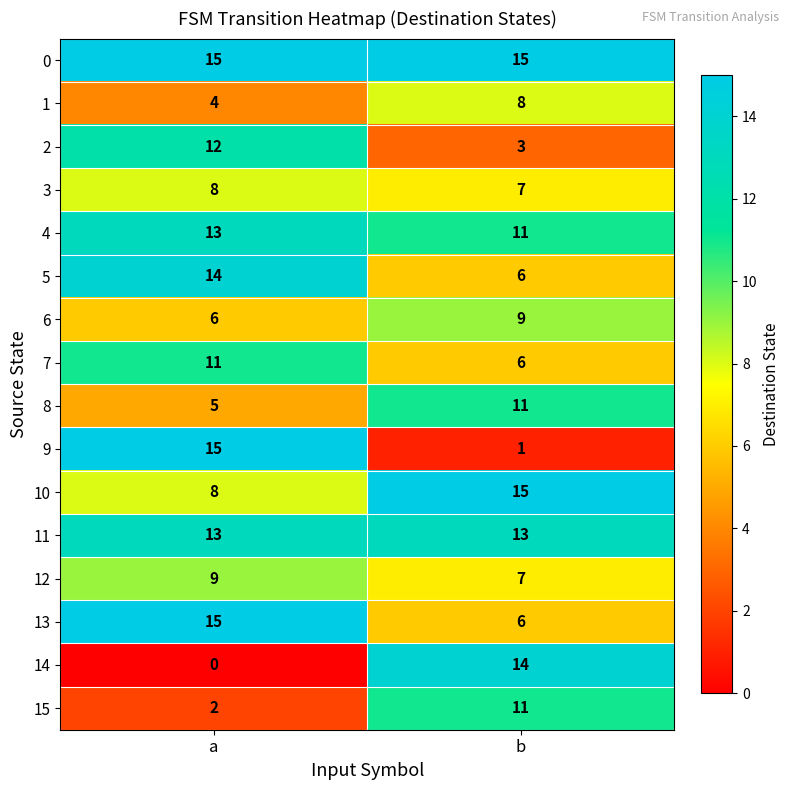

What is the maximum value for 5?

14